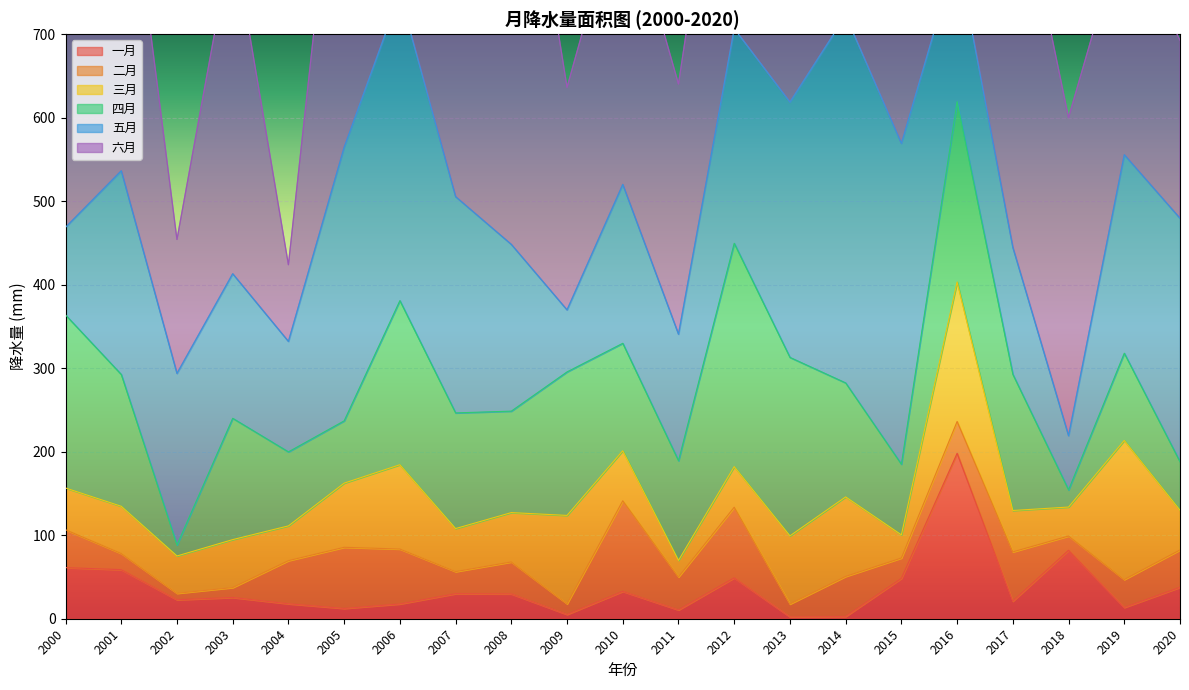

Where is the first local minimum for 三月?

2002